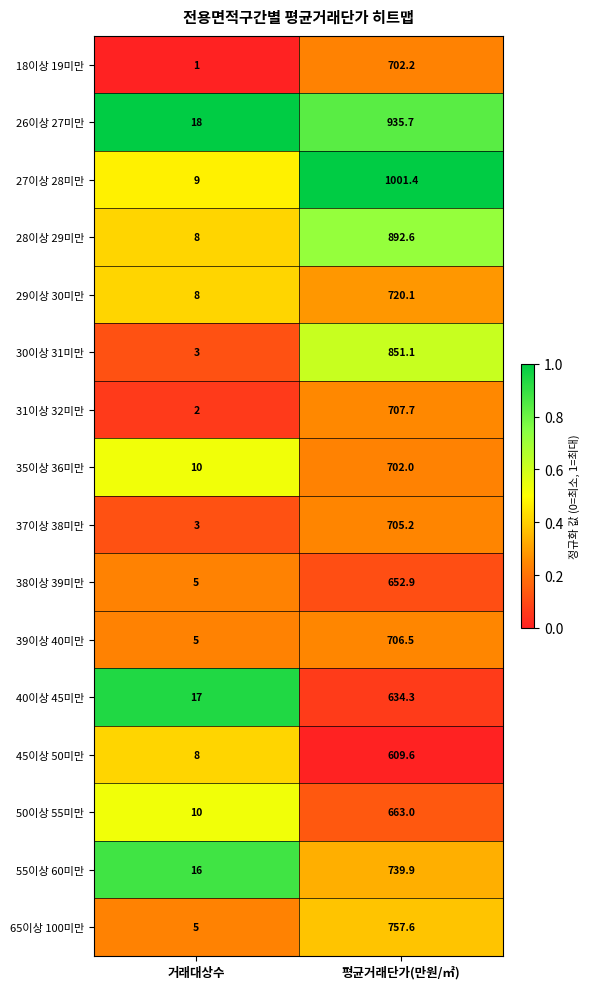

At which category is the sum across all series the highest?

평균거래단가(만원/㎡)